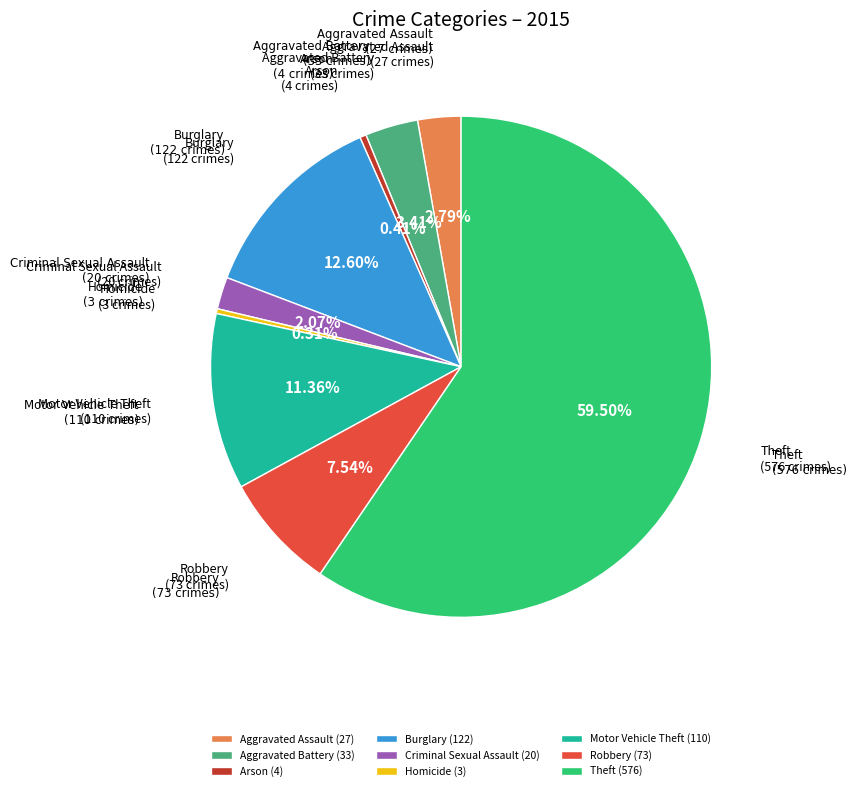

Between Aggravated Assault and Aggravated Battery, which is larger?

Aggravated Battery